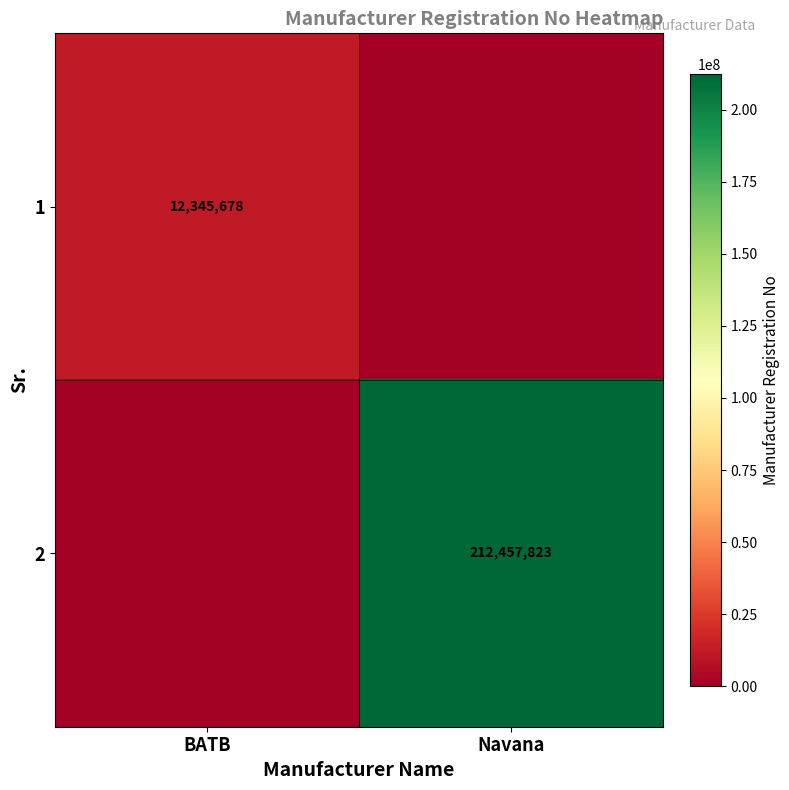

Is the value of 2 at Navana greater than the value of 1 at BATB?

Yes